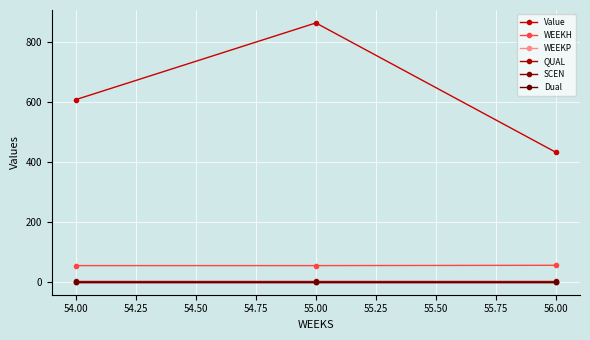

Reading left to right, extract all data points from this chart.

Value: 607.4	863.1	431.6
WEEKH: 54.0	54.0	55.0
WEEKP: 0.0	0.0	0.0
QUAL: 2.0	2.0	2.0
SCEN: 0.0	0.0	0.0
Dual: 0.0	0.0	0.0